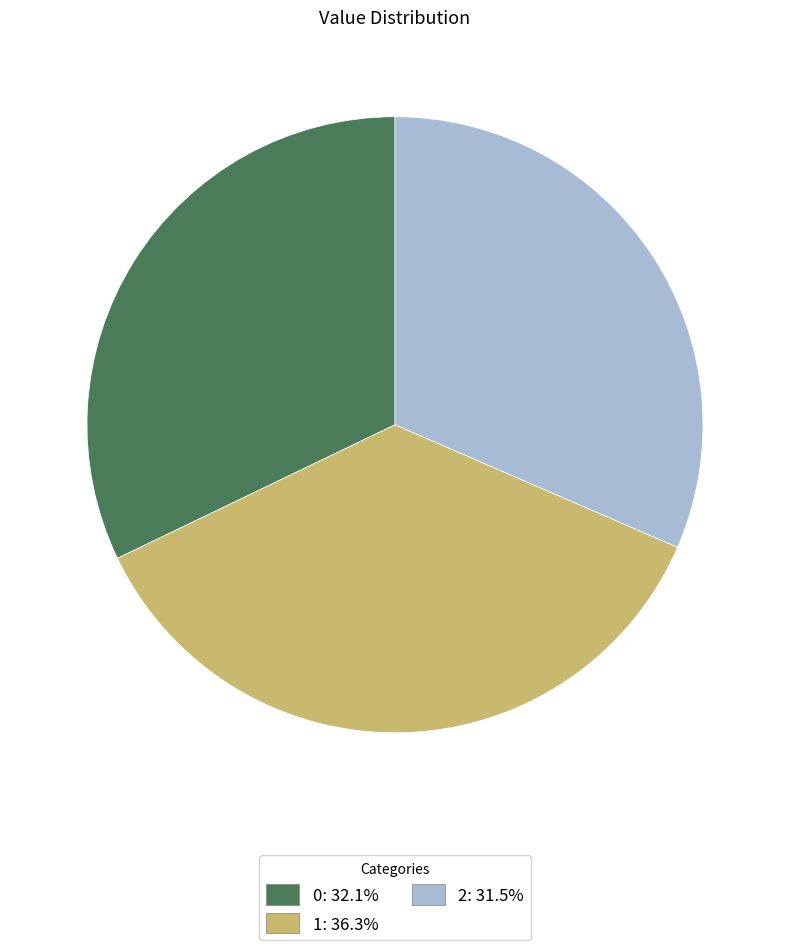

Does 0 account for over 50% of the chart?

No